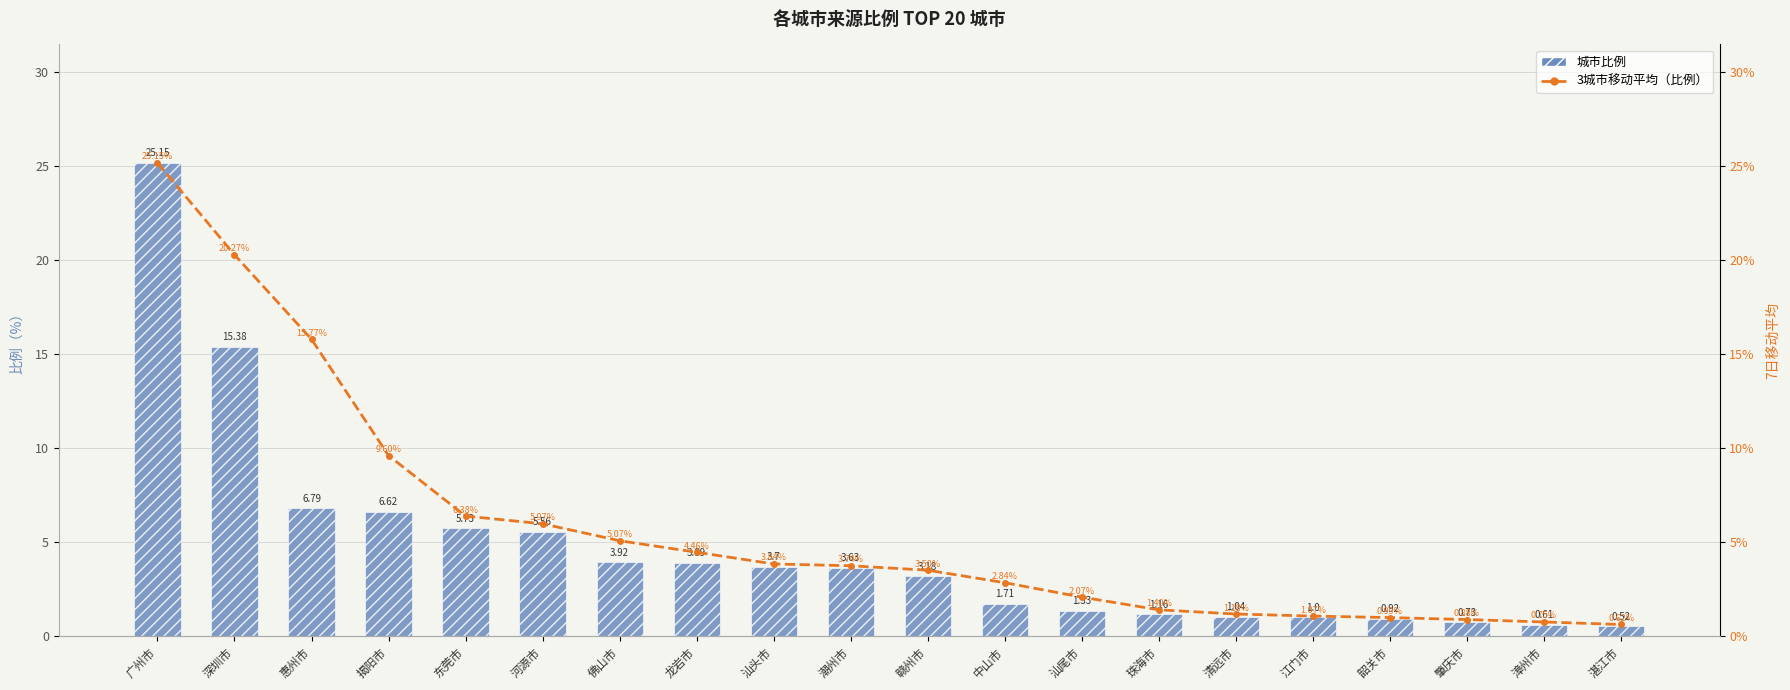

What is the total value across all series at 肇庆市?

1.6